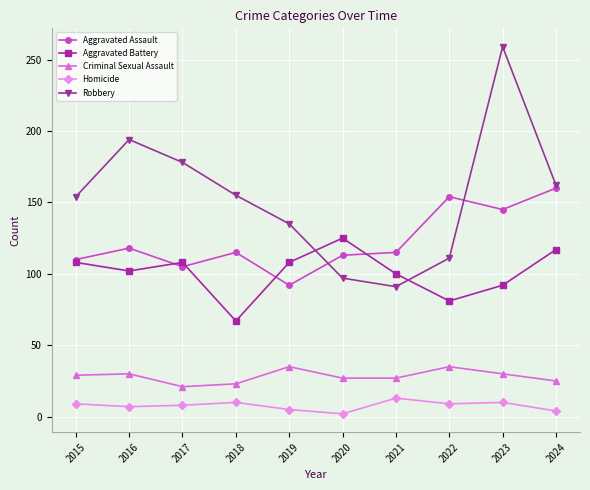

How many lines are shown in the chart?

5